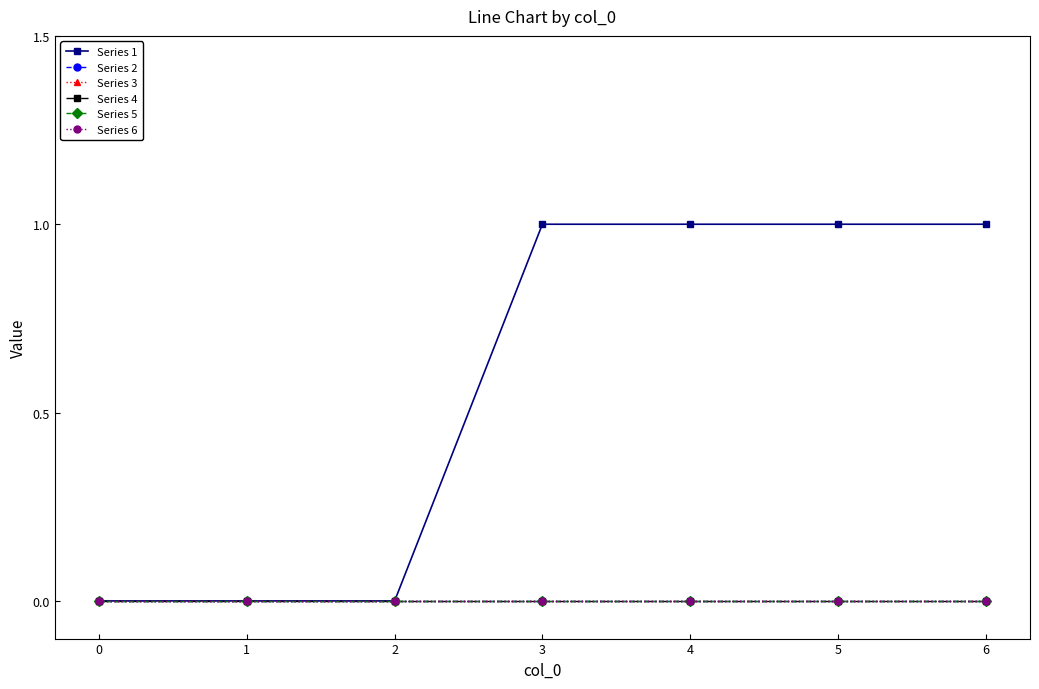

Does the chart have visible grid lines?

No